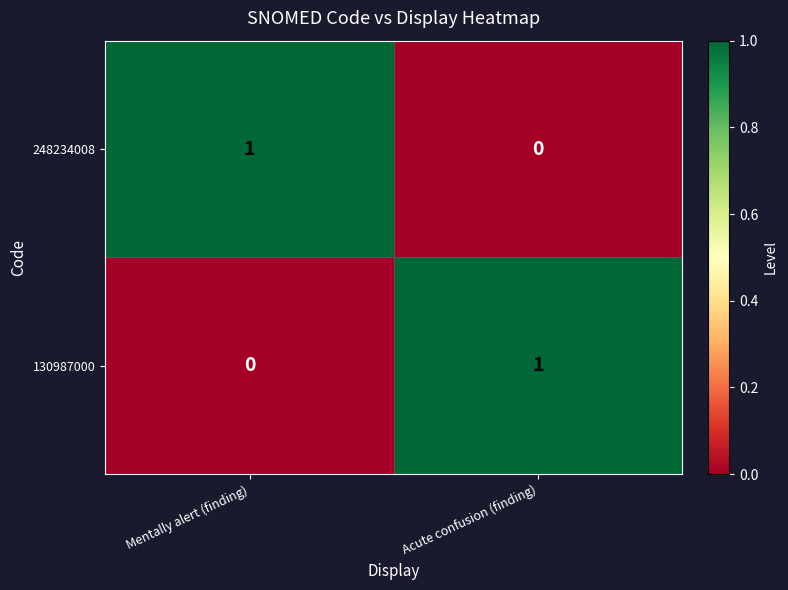

Reading right to left, extract all data points from this chart.

248234008: Acute confusion (finding)=0	Mentally alert (finding)=1
130987000: Acute confusion (finding)=1	Mentally alert (finding)=0